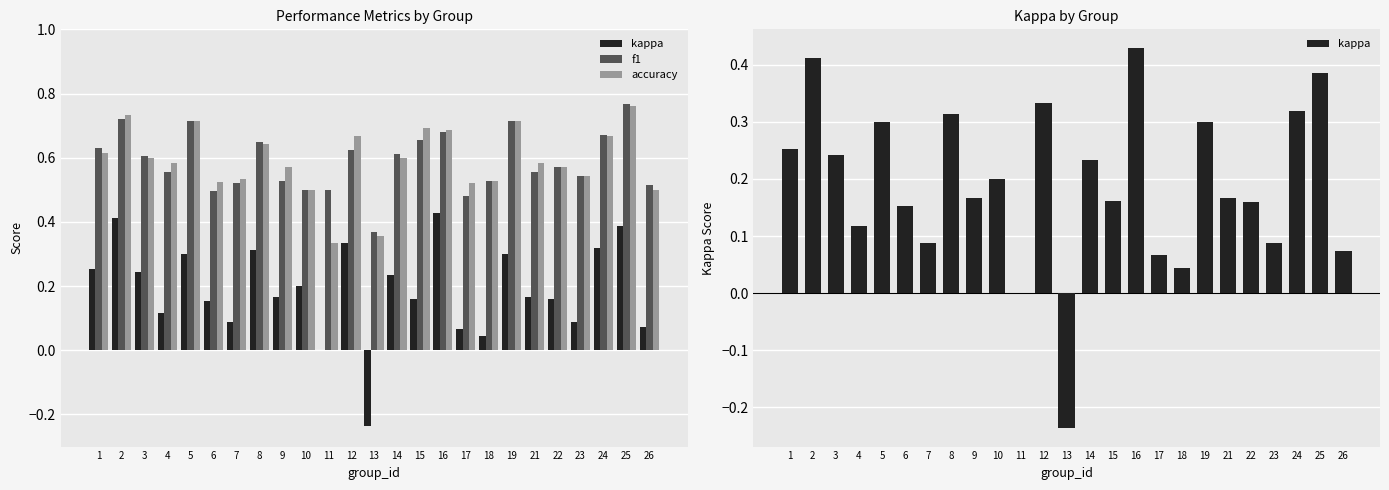

How many series are shown in this chart?

3